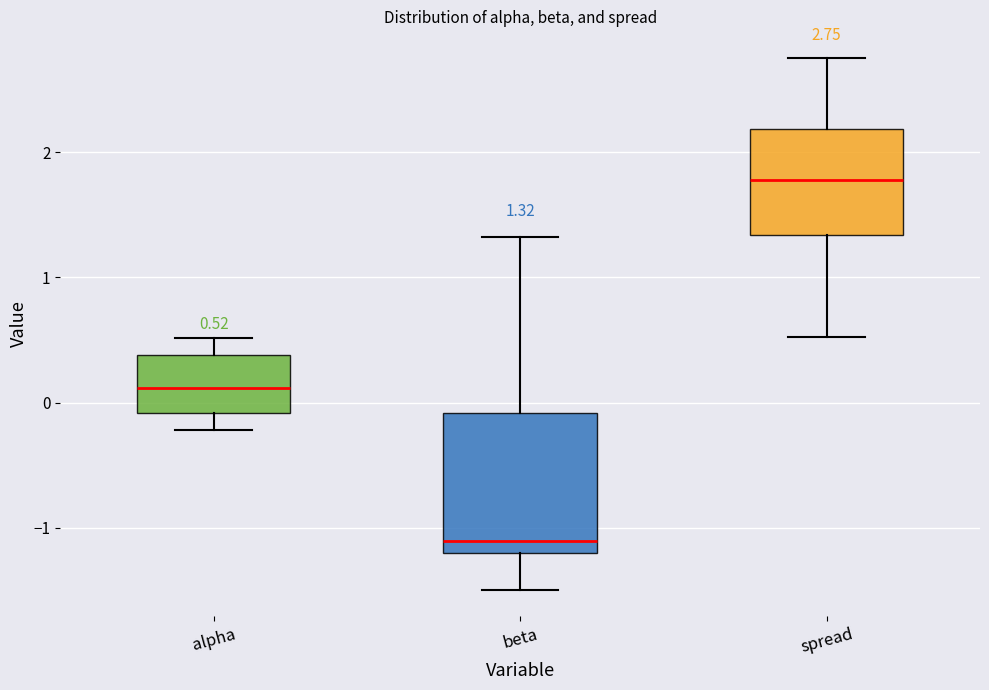

Which box is the tallest, from its lower edge to its upper edge?

beta